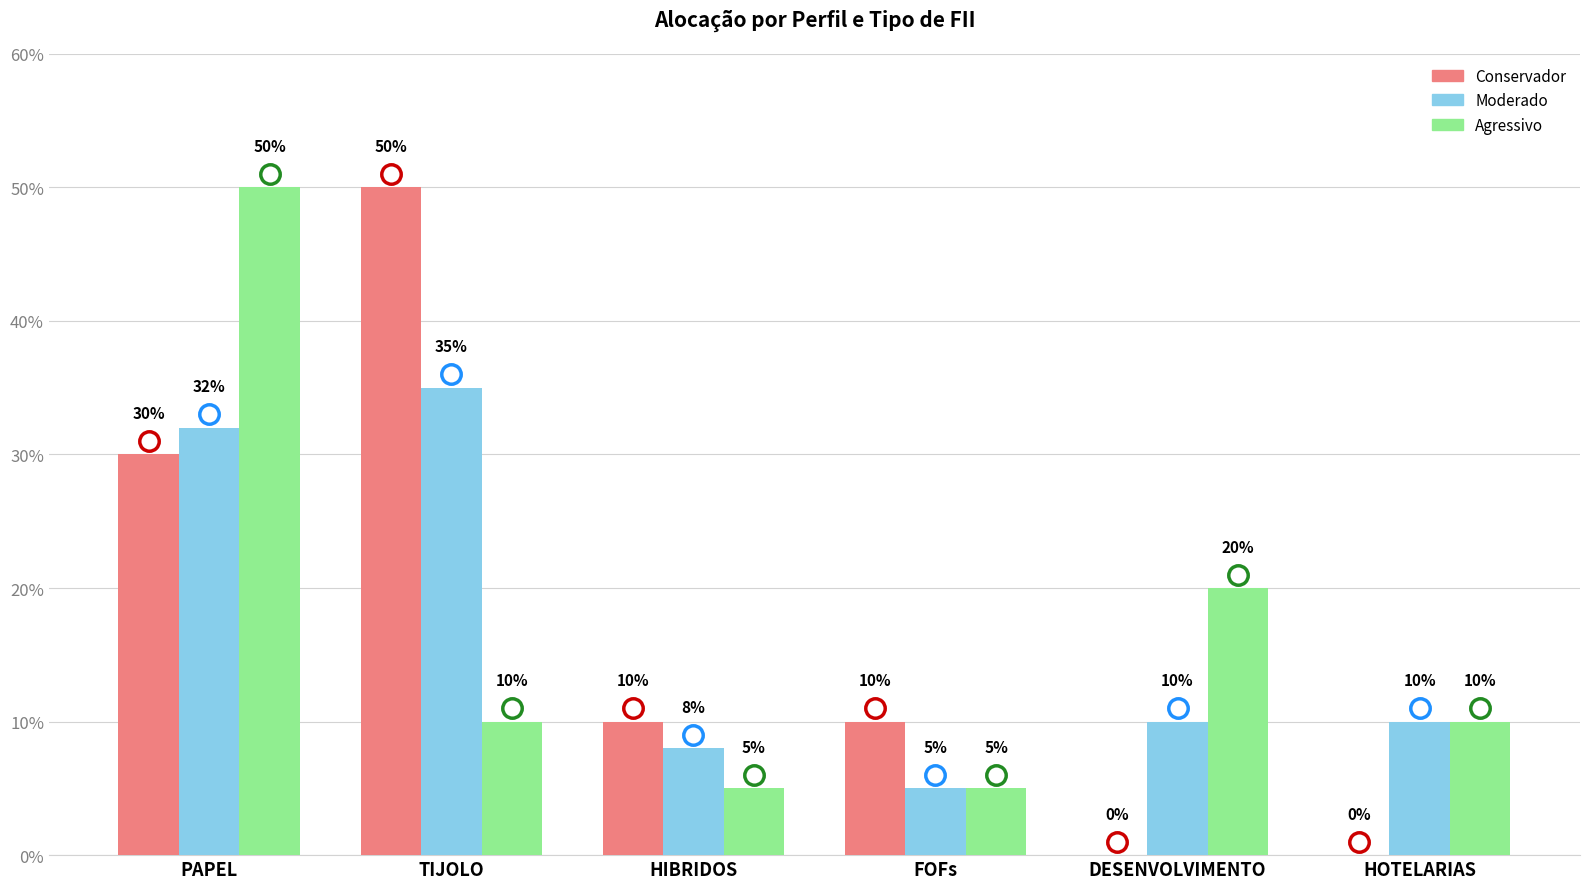

What position from the right is PAPEL?

6